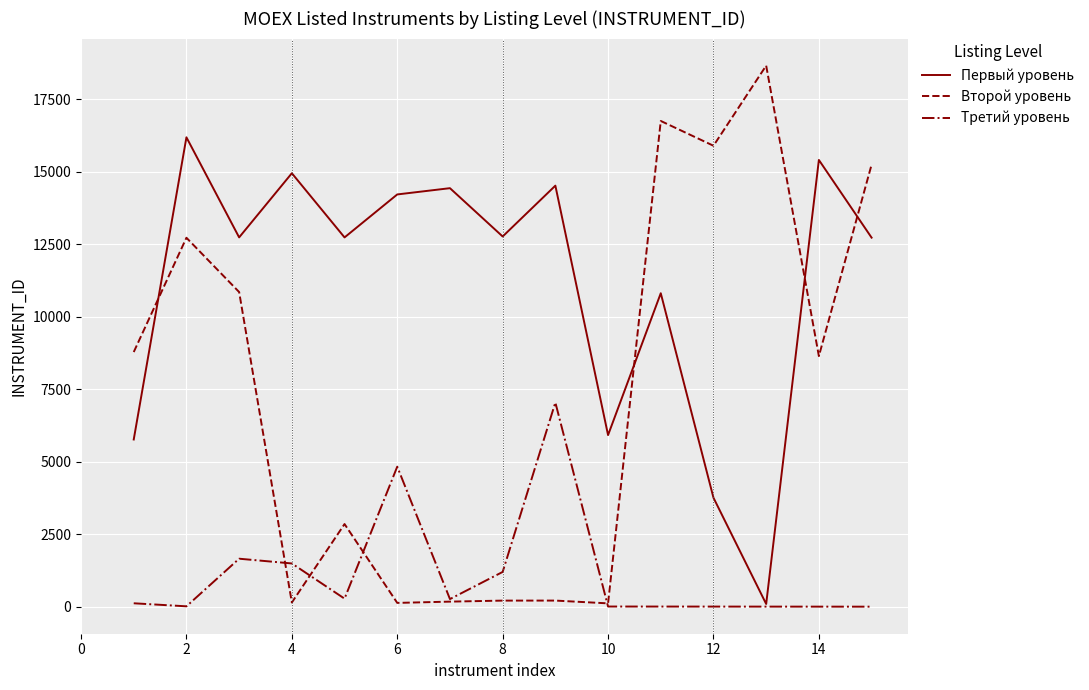

Which series has the widest spread of values?

Второй уровень